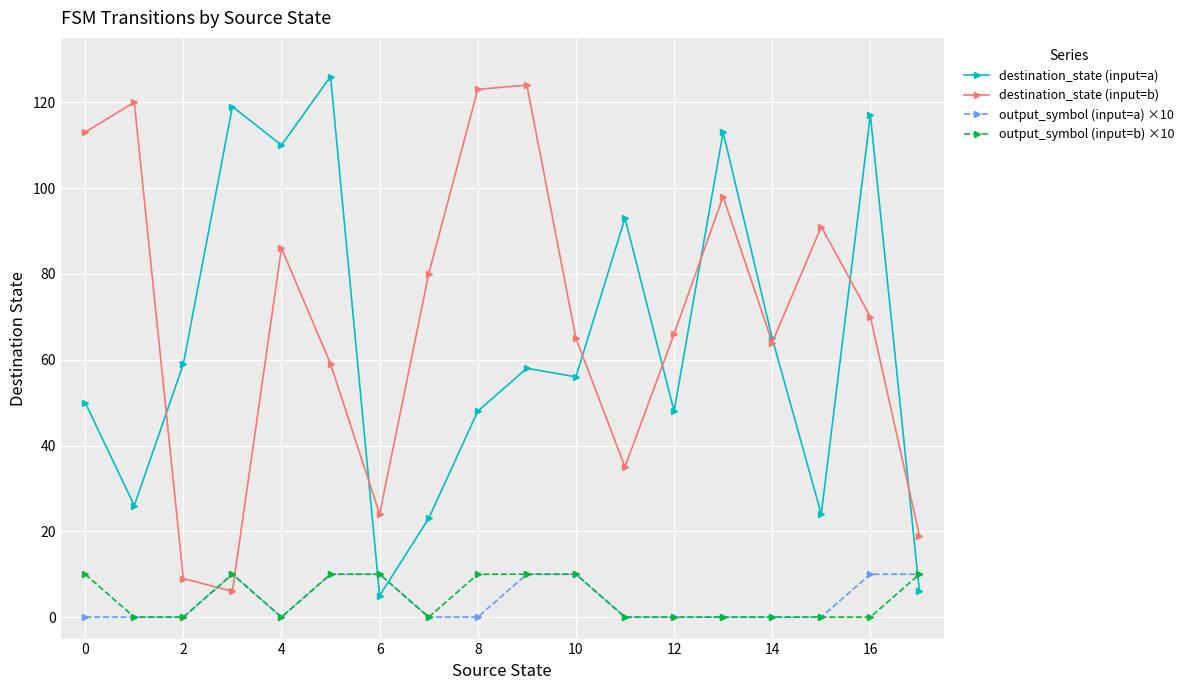

Which series has the largest total across all categories?

destination_state (input=b)